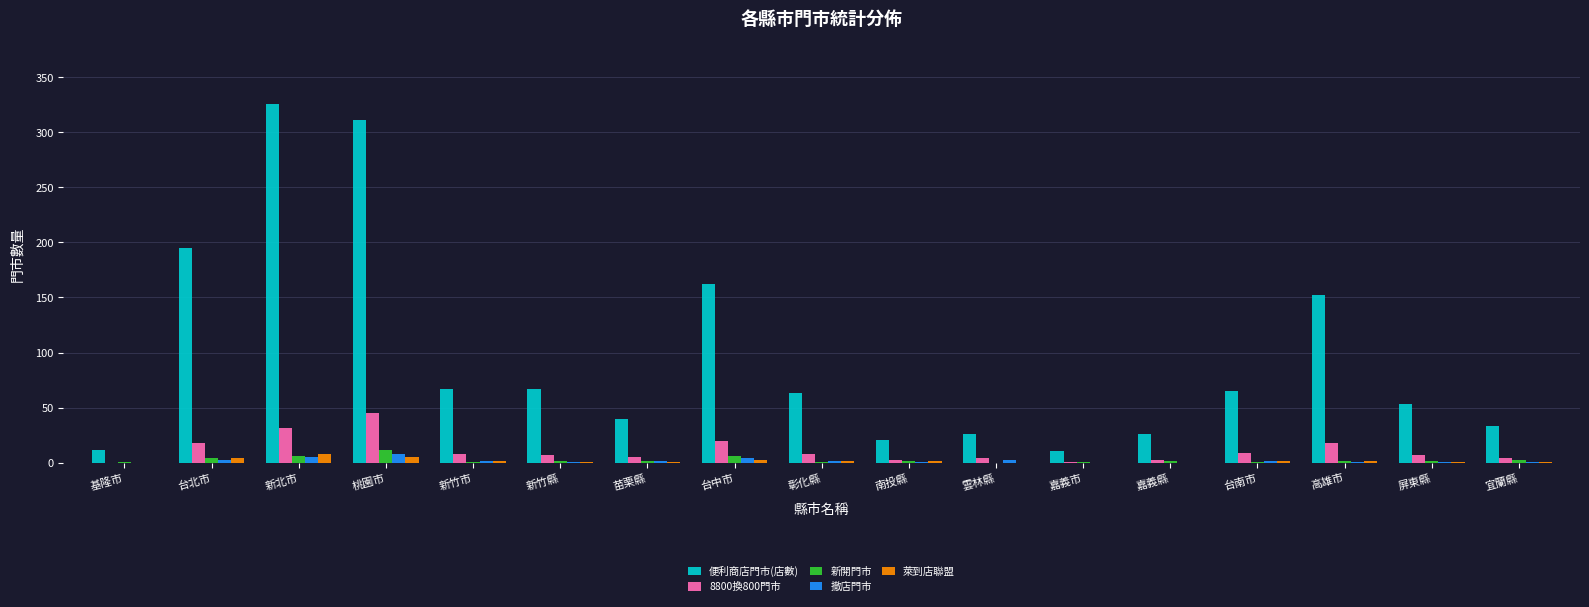

What is the sum of all 萊到店聯盟 values?

34